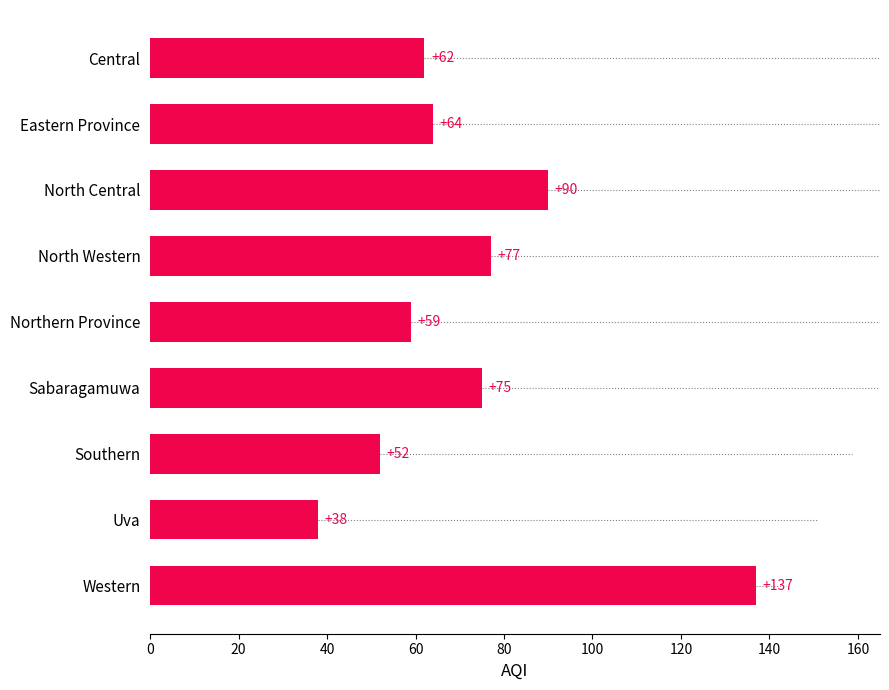

Reading top to bottom, what are all the values shown in this chart?

Central=62	Eastern Province=64	North Central=90	North Western=77	Northern Province=59	Sabaragamuwa=75	Southern=52	Uva=38	Western=137